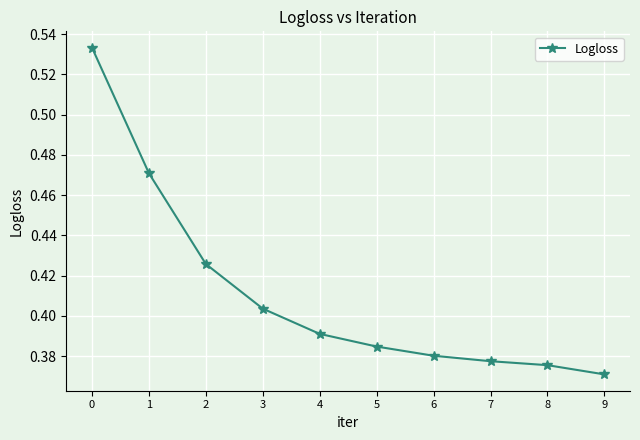

At which category does the chart reach its minimum across all series?

9